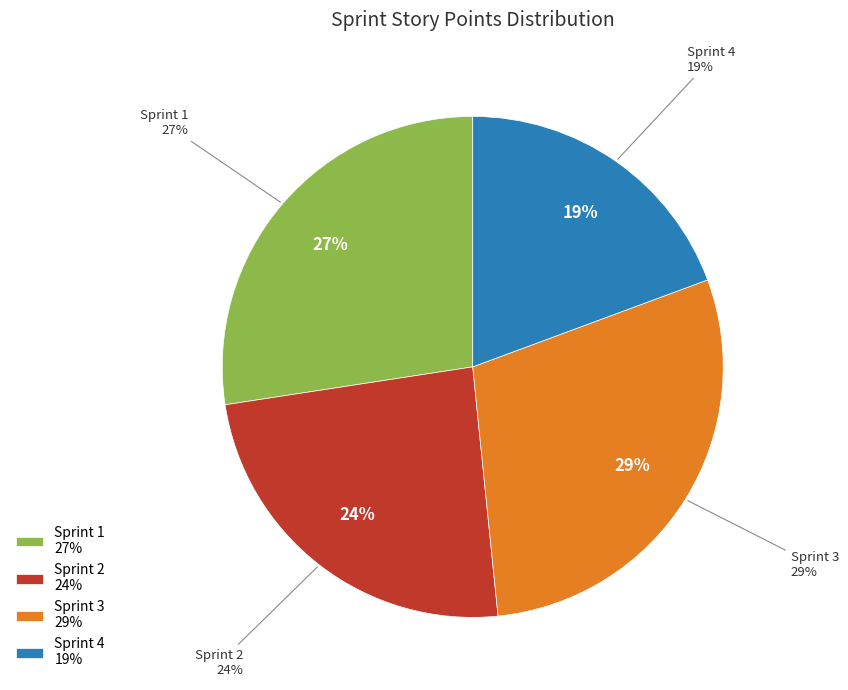

Count the number of slices in the pie.

4